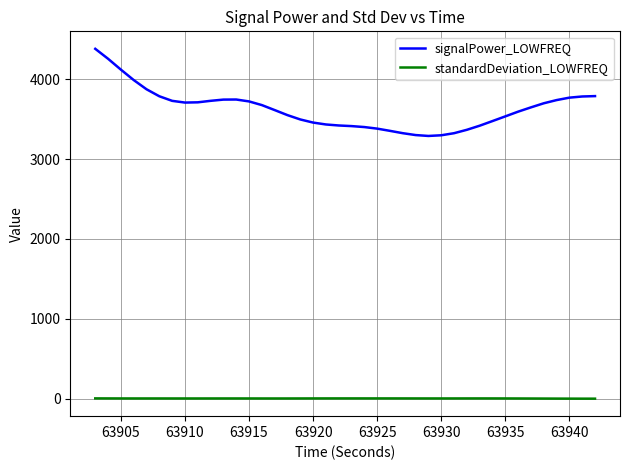

What is the difference between the maximum and minimum values in the signalPower_LOWFREQ series?

1090.3